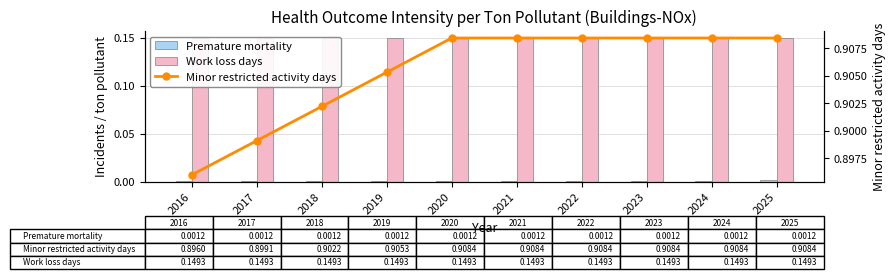

What are all the series names shown in the legend?

Premature mortality, Work loss days, Minor restricted activity days